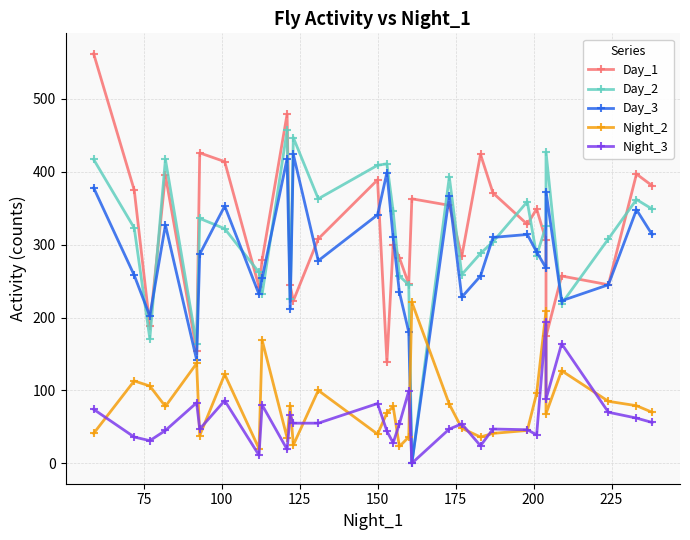

What are all the series names shown in the legend?

Day_1, Day_2, Day_3, Night_2, Night_3